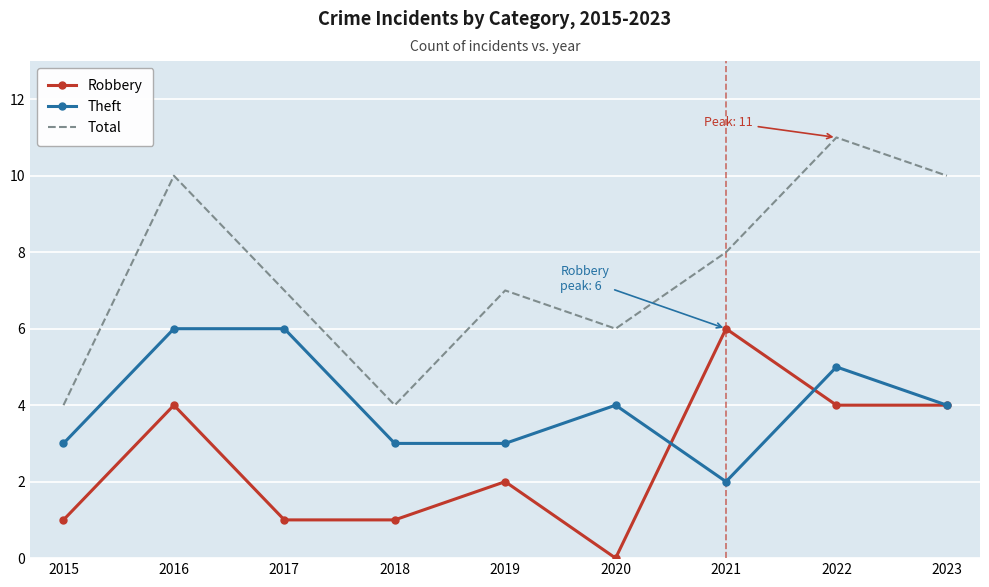

The Robbery series shows 1 at 2017. True or false?

True